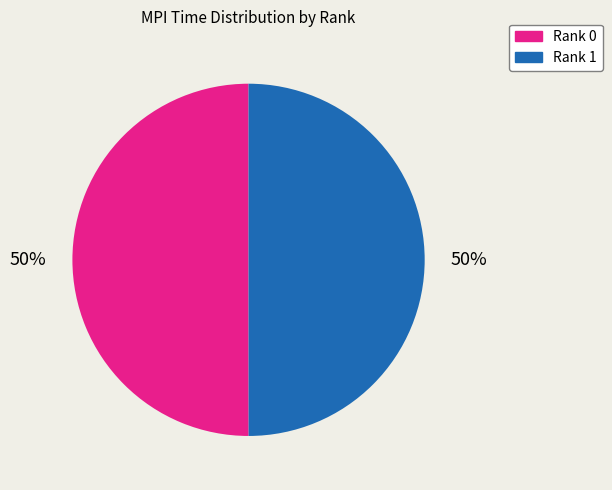

Approximately how many times larger is the value at Rank 1 compared to Rank 0?

1.0